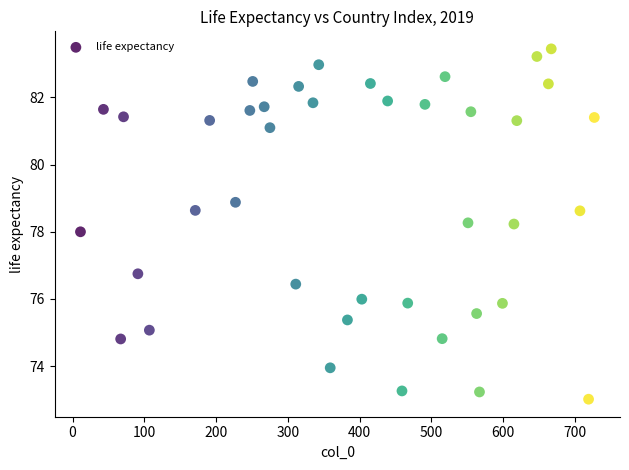

What is the range of X values (max minus min)?

716.0